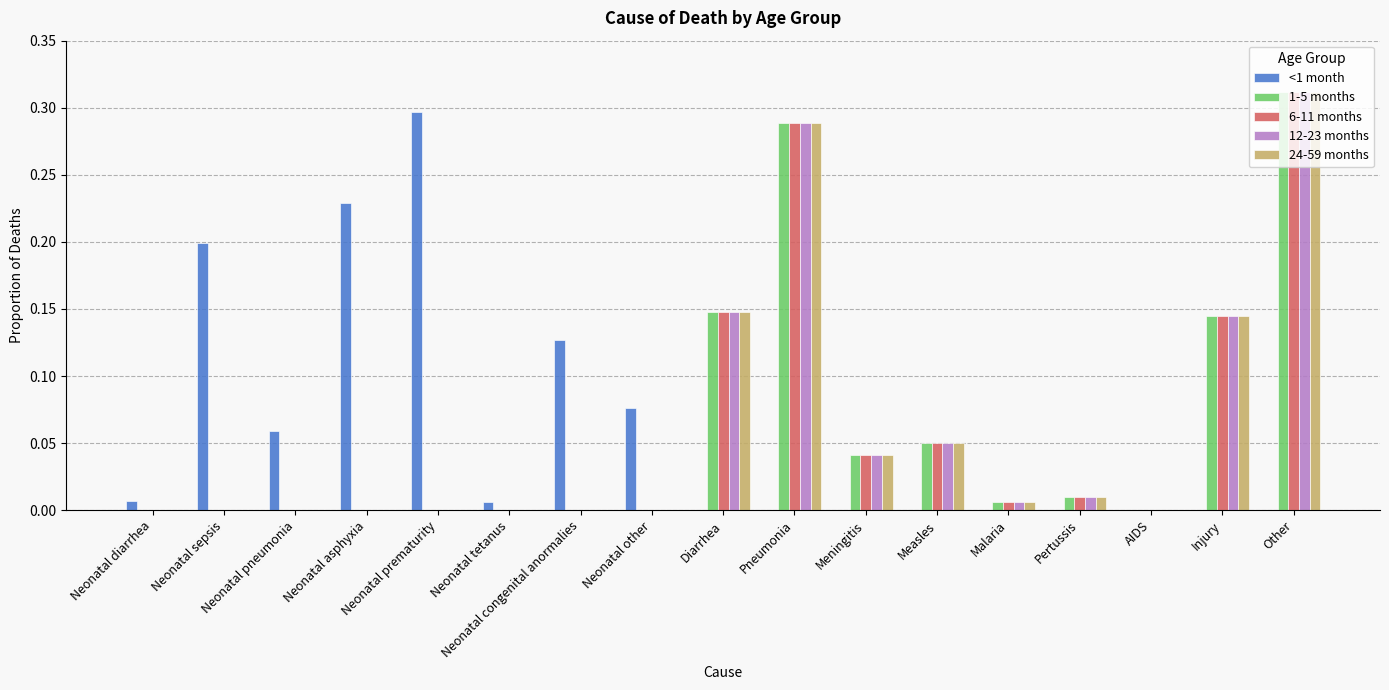

At which category is the sum across all series the highest?

Other